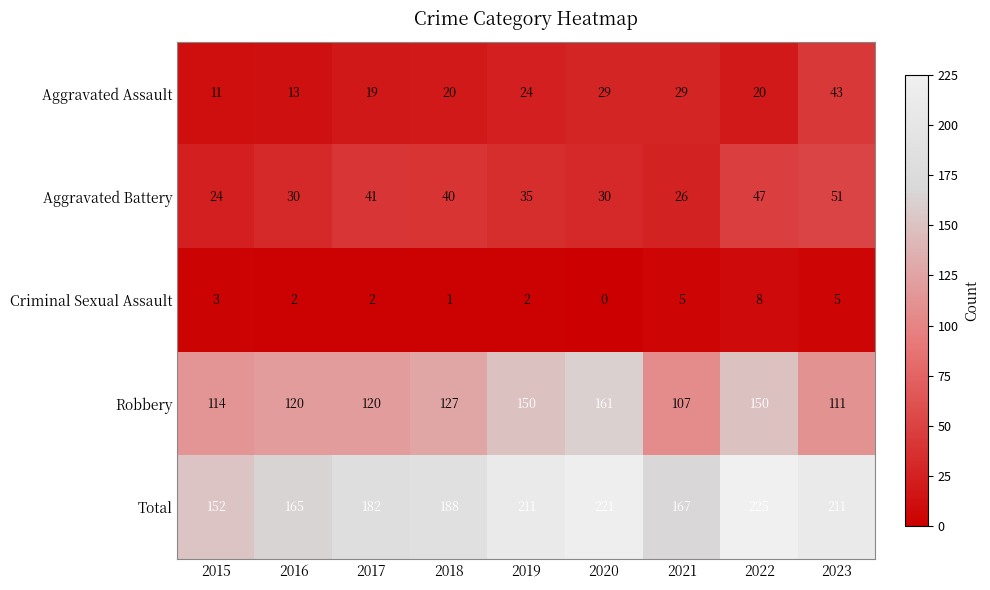

What is the sum of all Criminal Sexual Assault values?

28